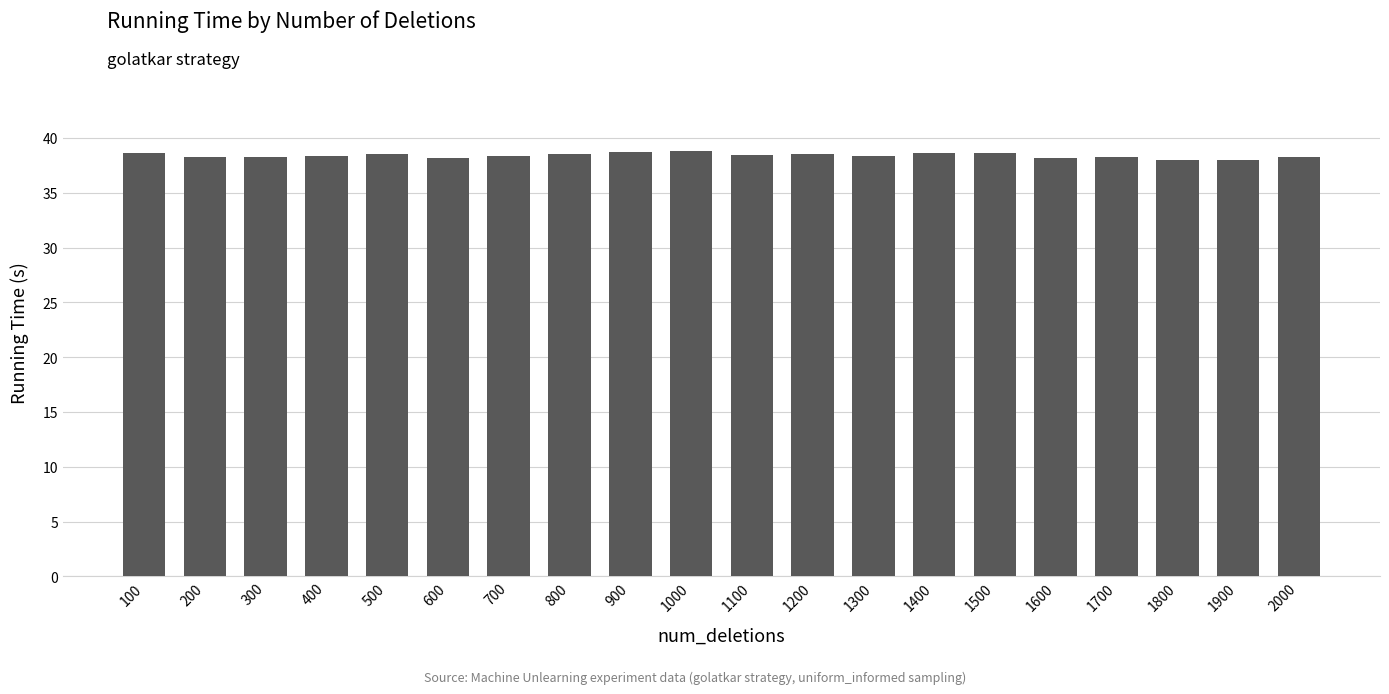

What is the value of the 18th bar from the left?

38.0